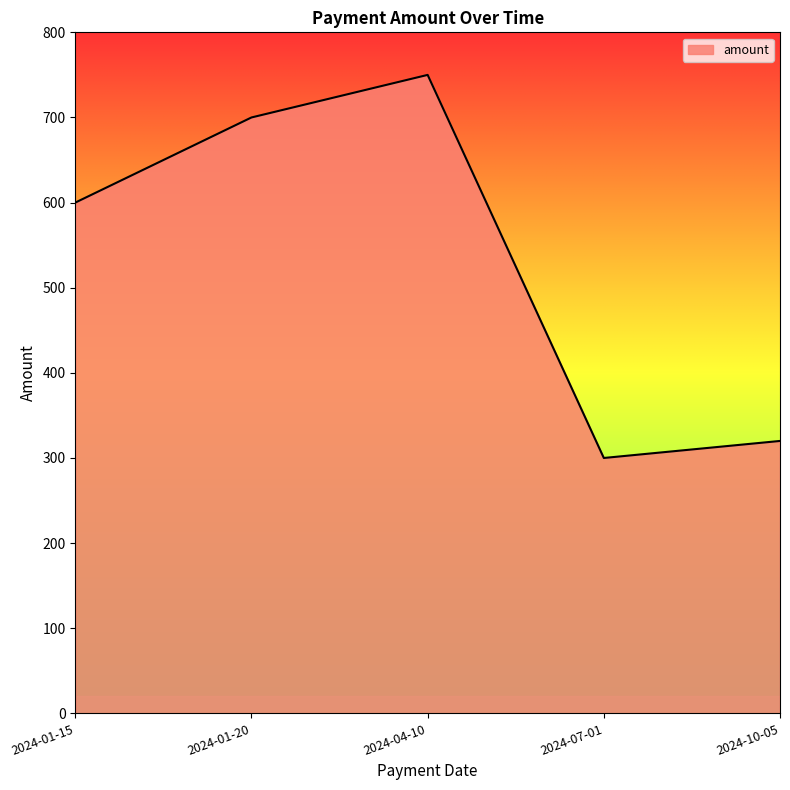

Approximately how many times larger is the value at 2024-07-01 compared to 2024-04-10?

0.4